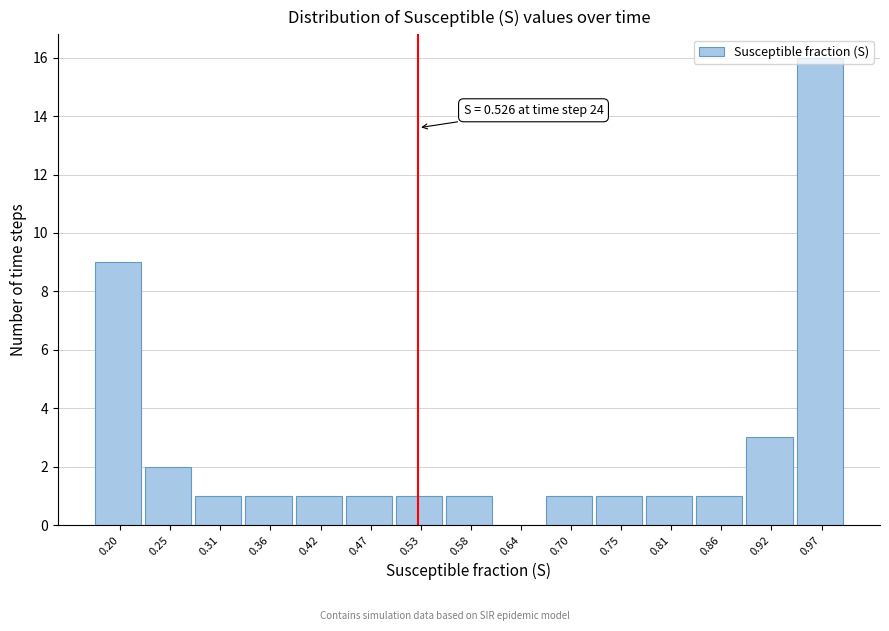

Over which range of the x-axis is the bar tallest?

0.94 to 1.00